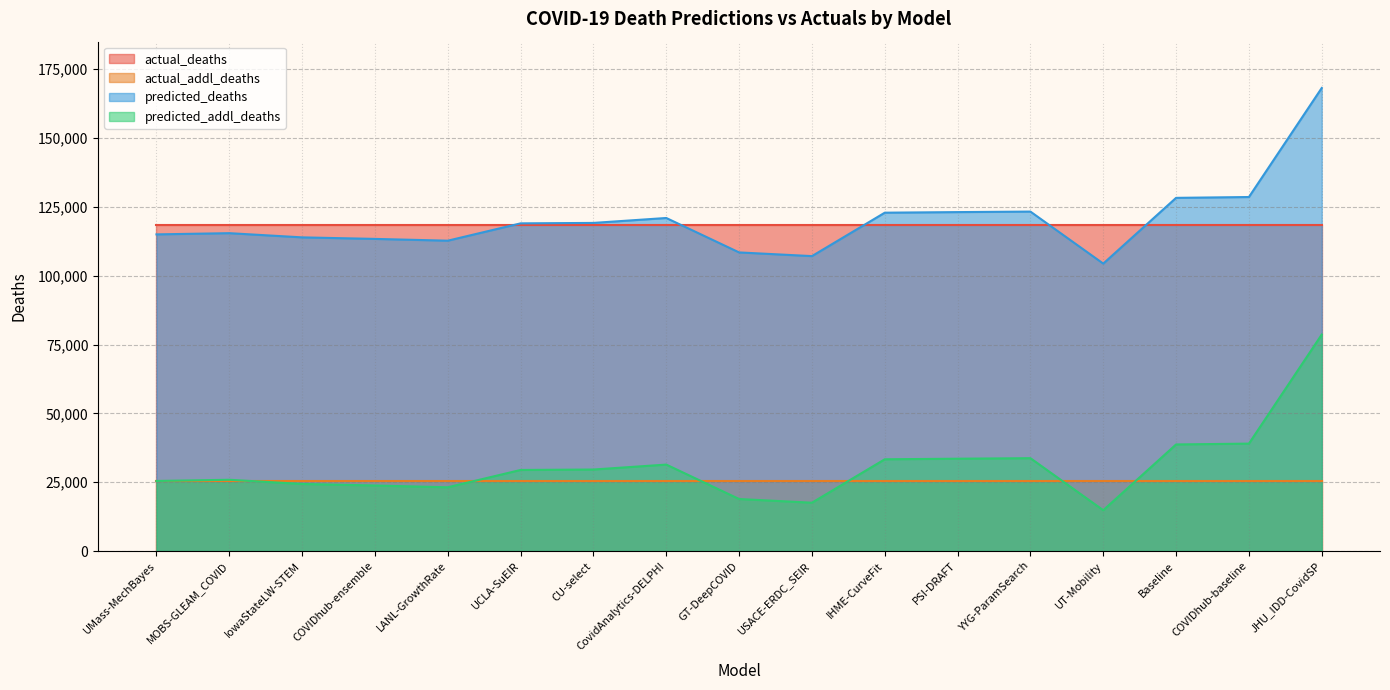

True or false: predicted_addl_deaths has a value of 38710.3 at Baseline.

True